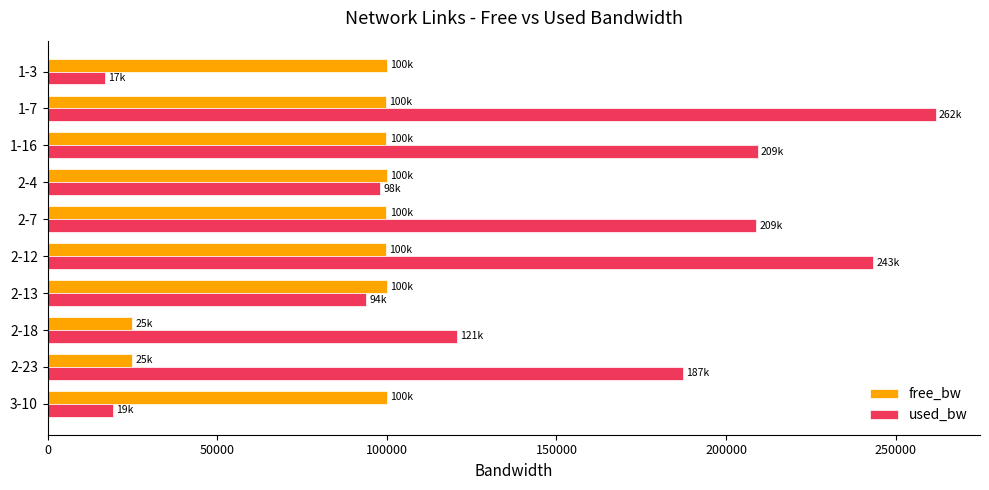

What is the difference between the maximum and second lowest values in the used_bw series?

242512.4